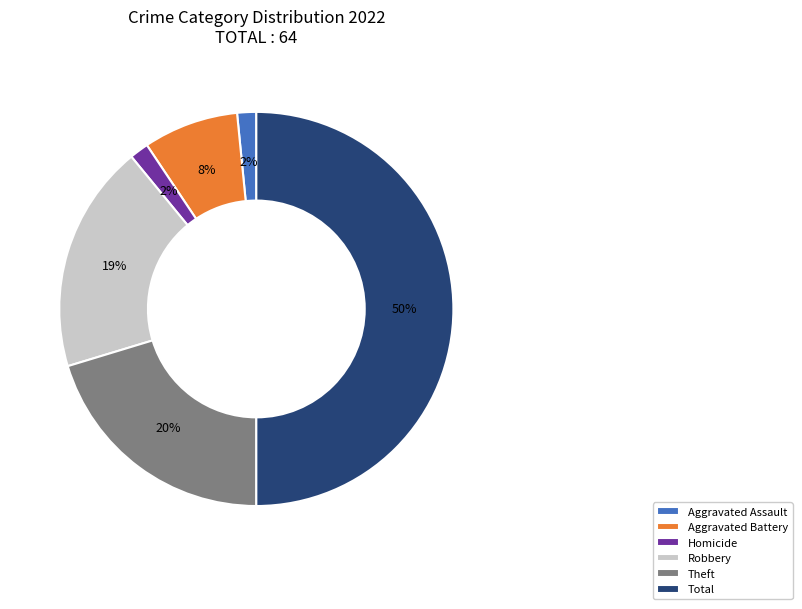

Does Robbery represent more than half of the total?

No